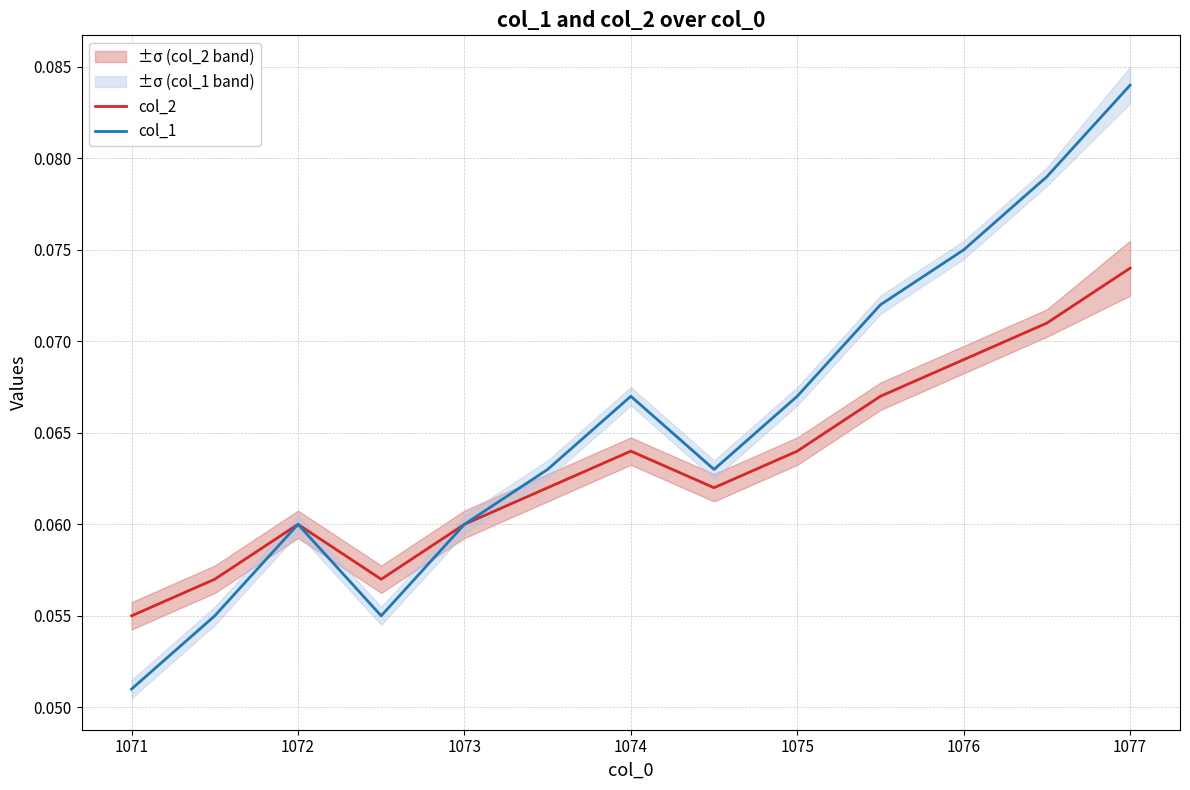

Which category has the lowest value in the col_1 series?

1071